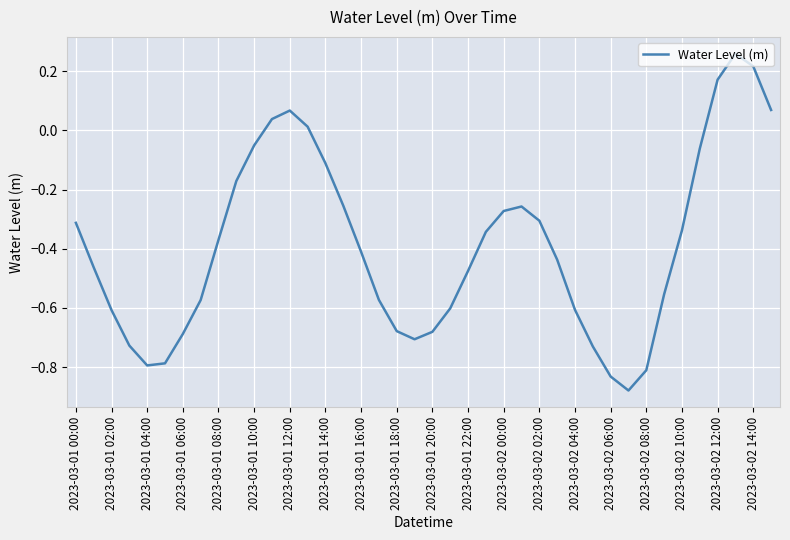

What is the difference between the maximum and minimum values?

1.1